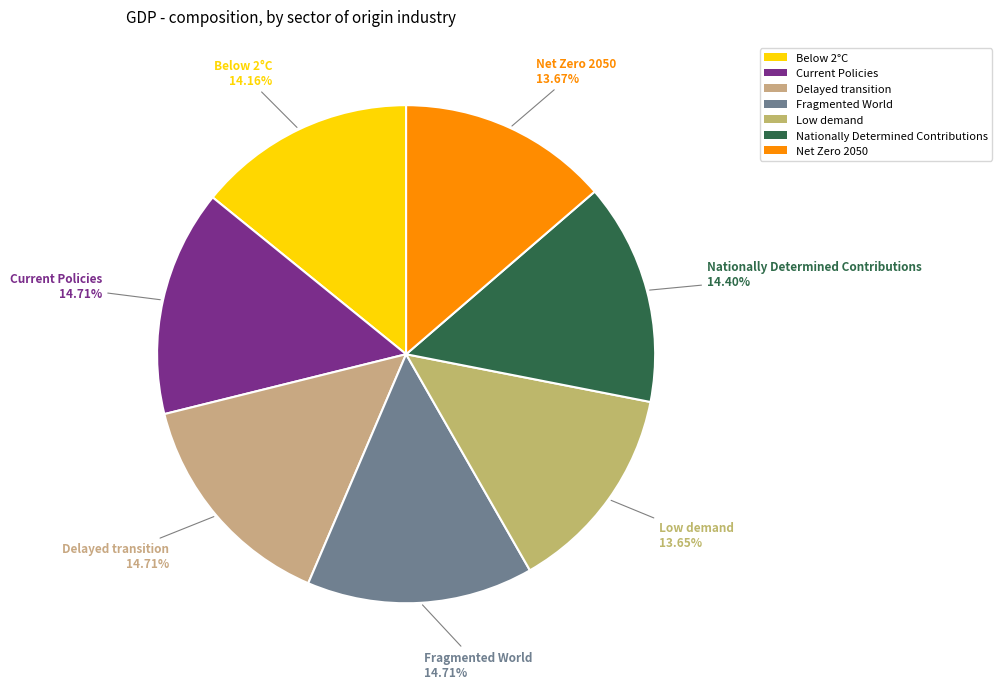

To the nearest percent, what is the difference between the Fragmented World and Below 2°C slice percentages?

1%